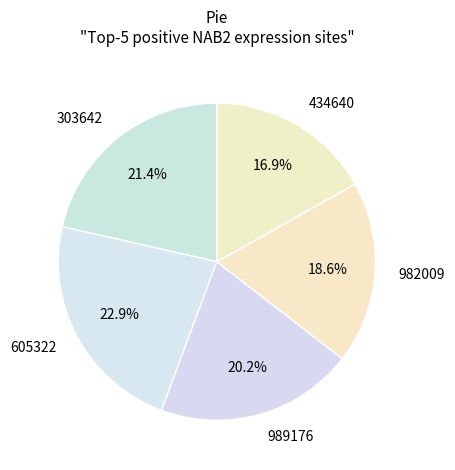

How many slices are in this pie chart?

5